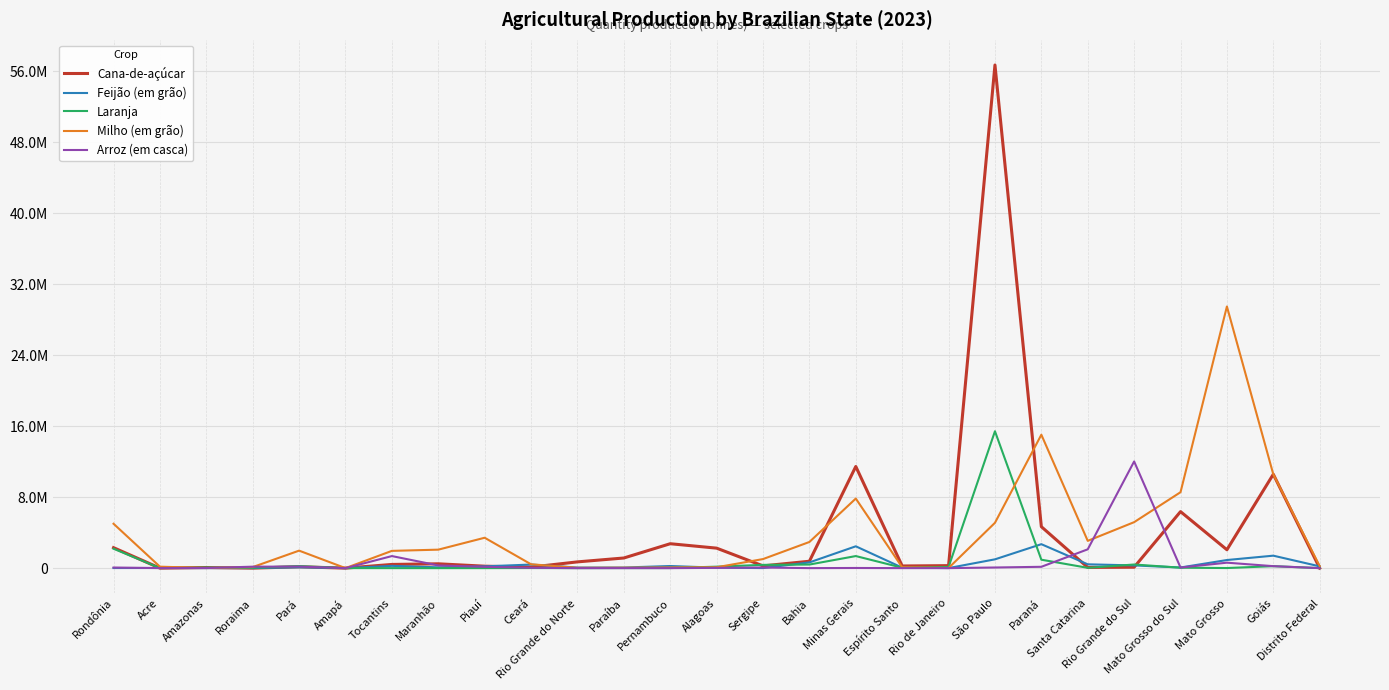

Between Rondônia and Piauí, which is larger?

Rondônia